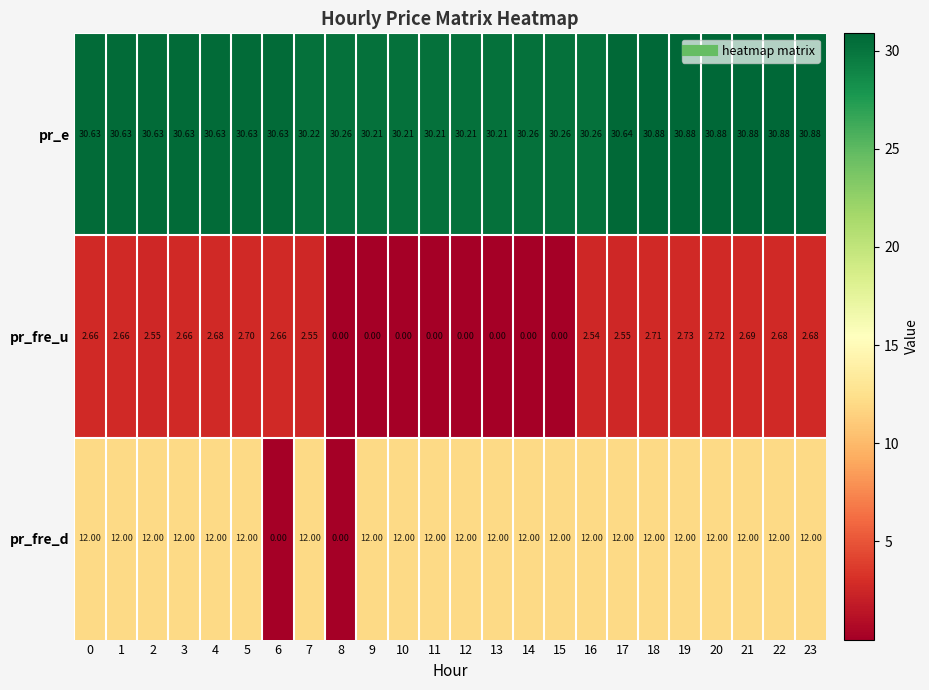

Which series changed the most between 9 and 21?

pr_fre_u